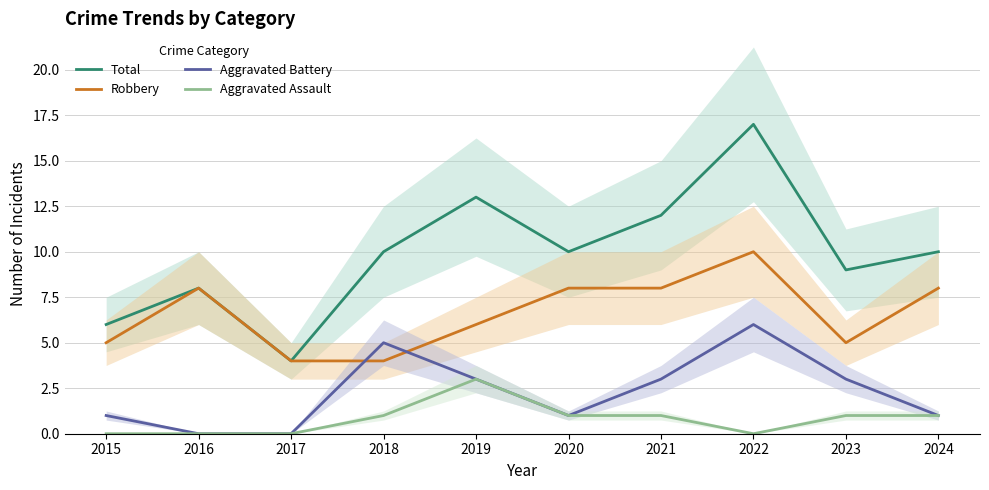

True or false: Robbery has more than 1 interior local peaks.

True